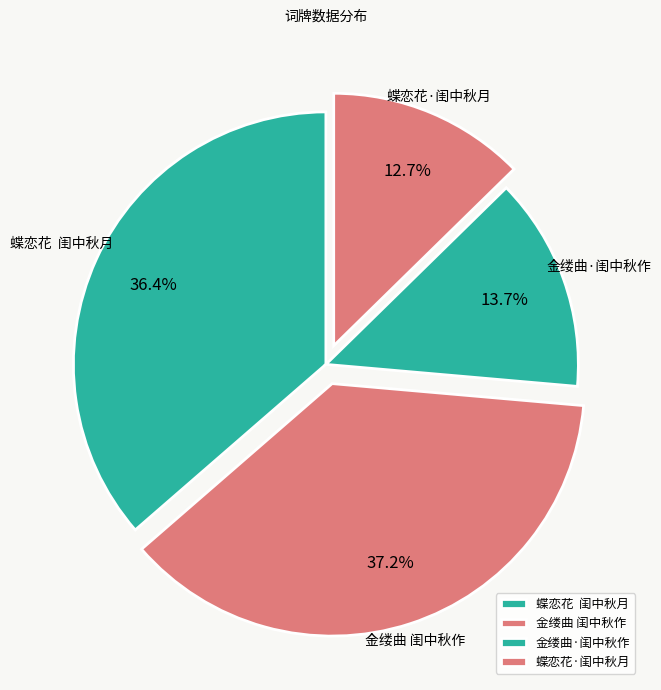

To the nearest percent, what percentage of the pie is 蝶恋花·闺中秋月?

13%